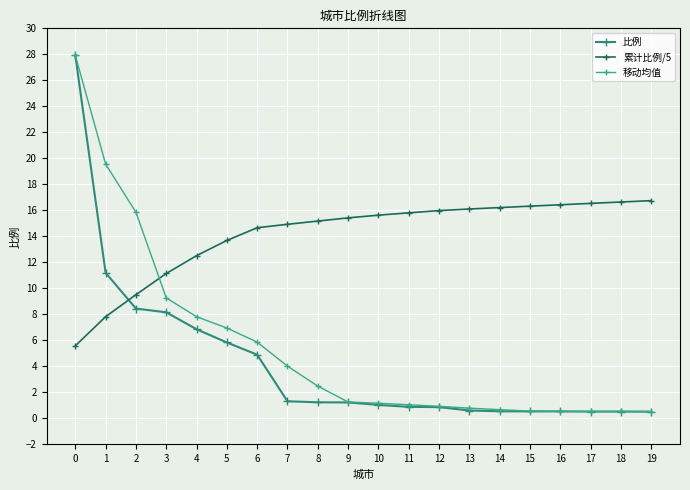

What is the difference between the second highest and minimum values in the 比例 series?

10.7